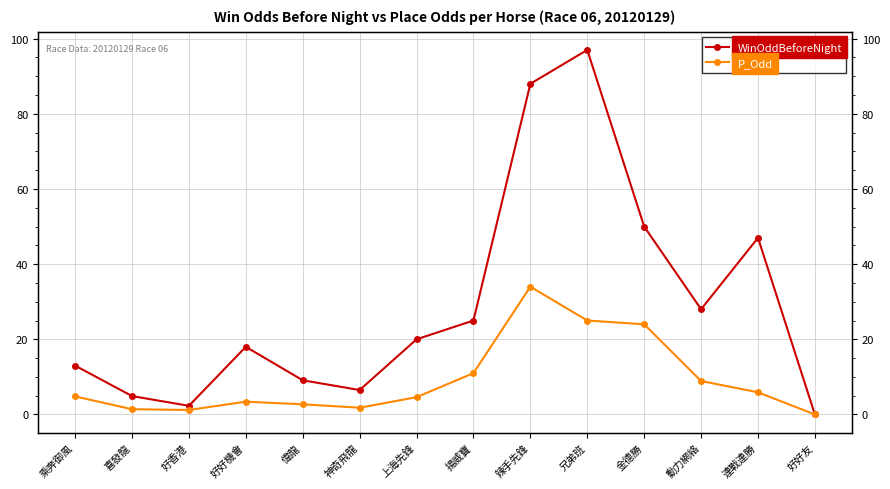

True or false: WinOddBeforeNight has more than 0 points higher than both neighbors.

True